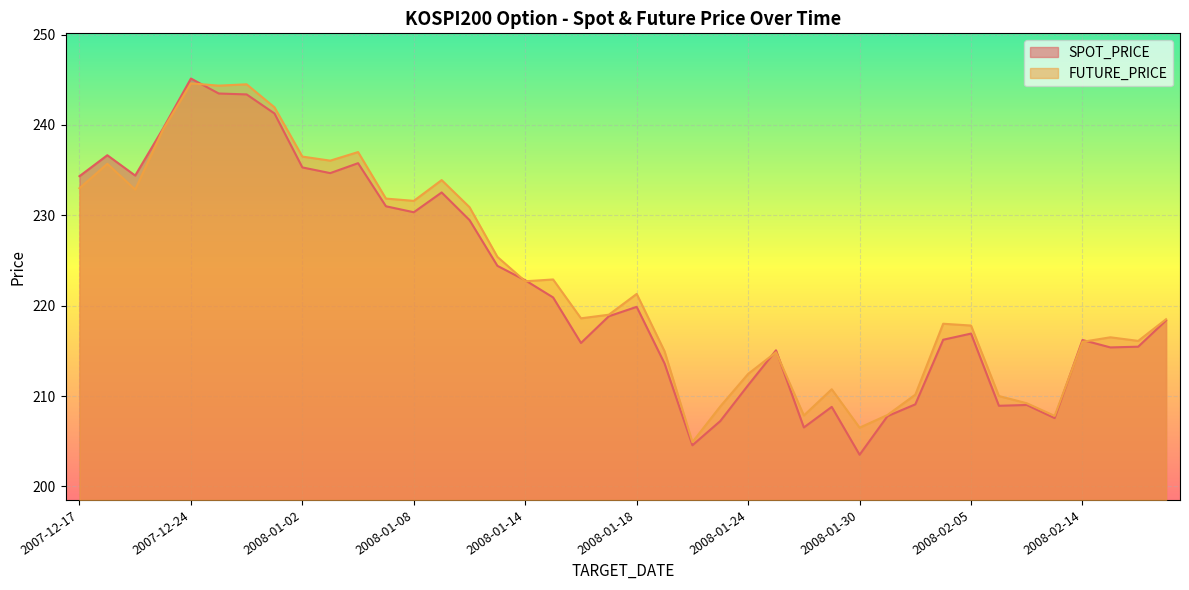

At which label is FUTURE_PRICE closest to 224?

2008-01-15